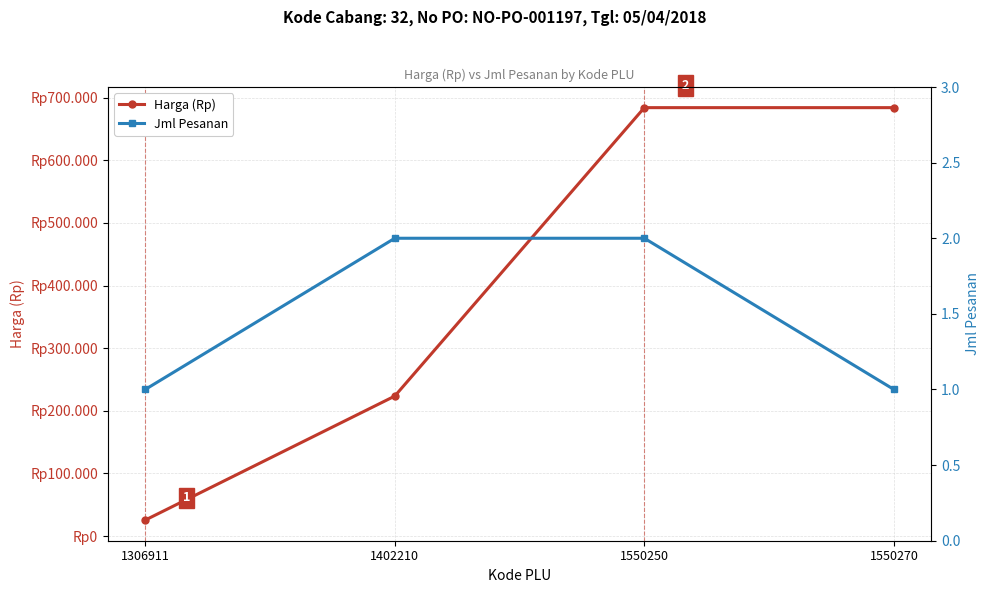

What is the value of the Harga (Rp) point at the 3rd from the left?

684000